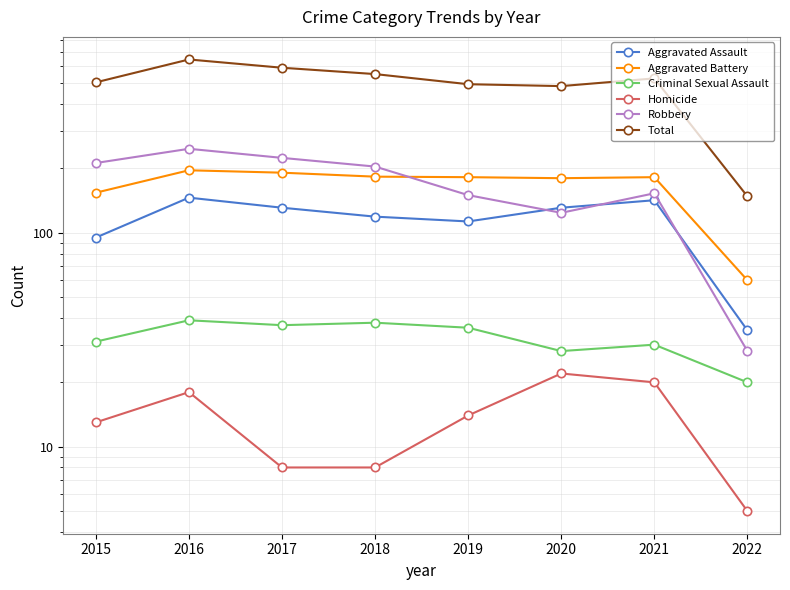

Rank the series by their maximum value, from lowest to highest.

Homicide, Criminal Sexual Assault, Aggravated Assault, Aggravated Battery, Robbery, Total